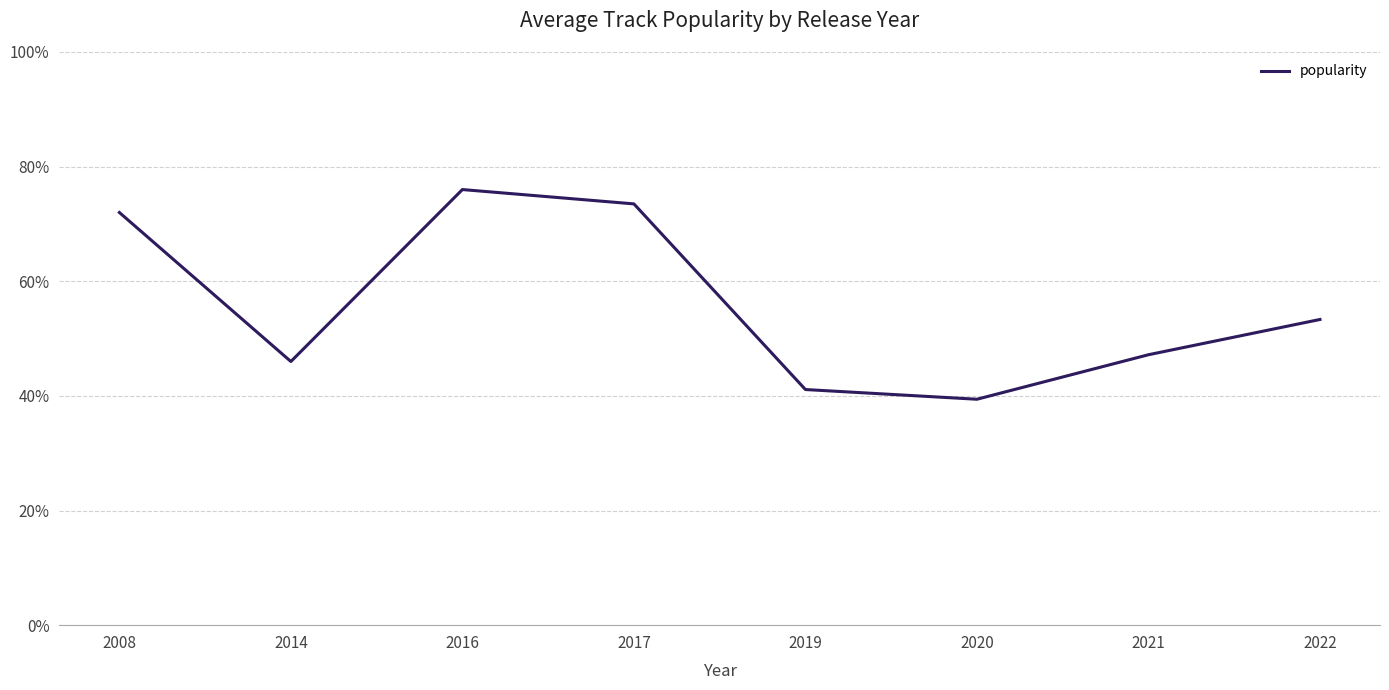

Does the chart display data point markers on the line(s)?

No